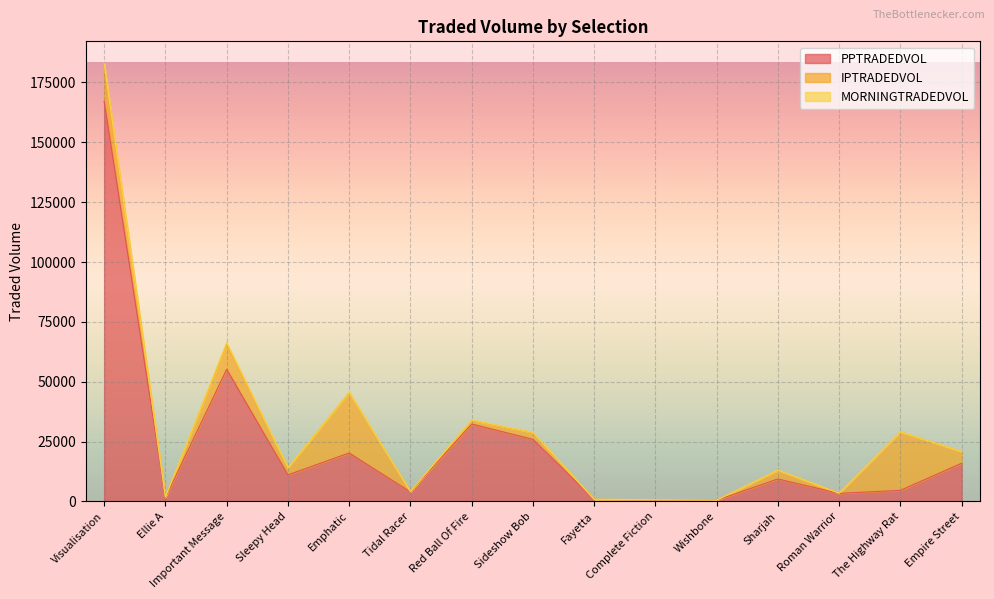

Between Visualisation and Roman Warrior, which series saw the biggest shift?

PPTRADEDVOL